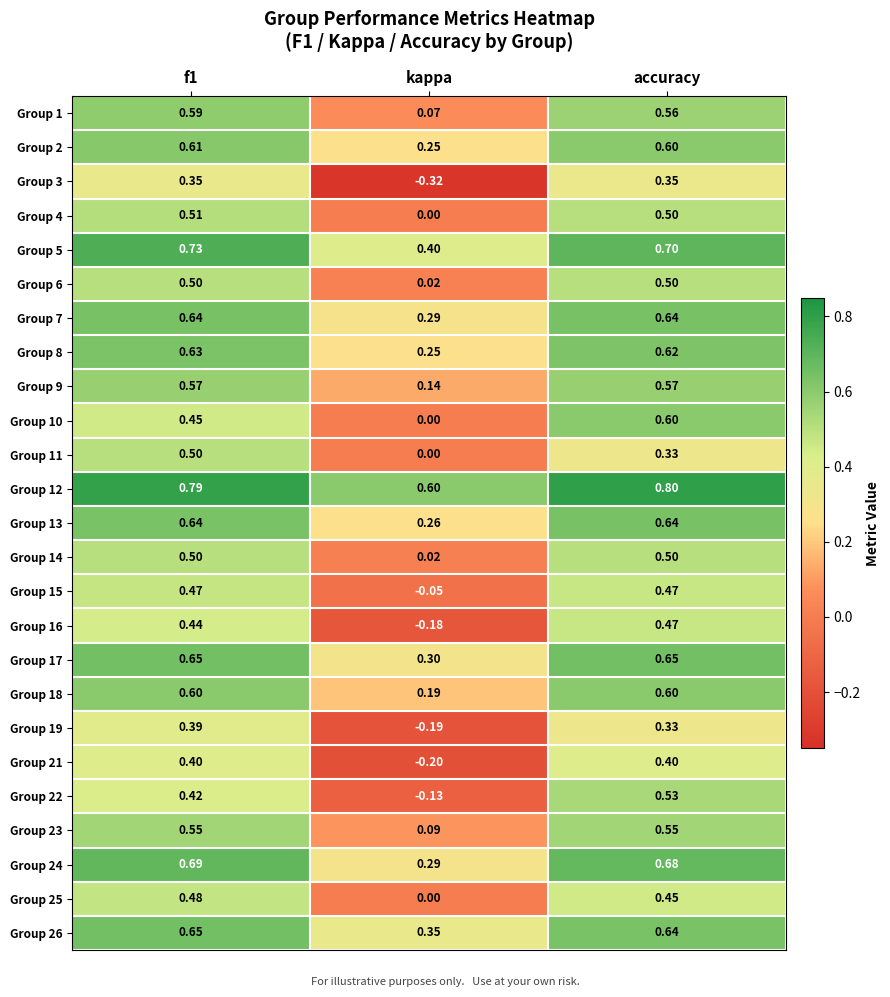

At which label is Group 3 closest to 0?

kappa